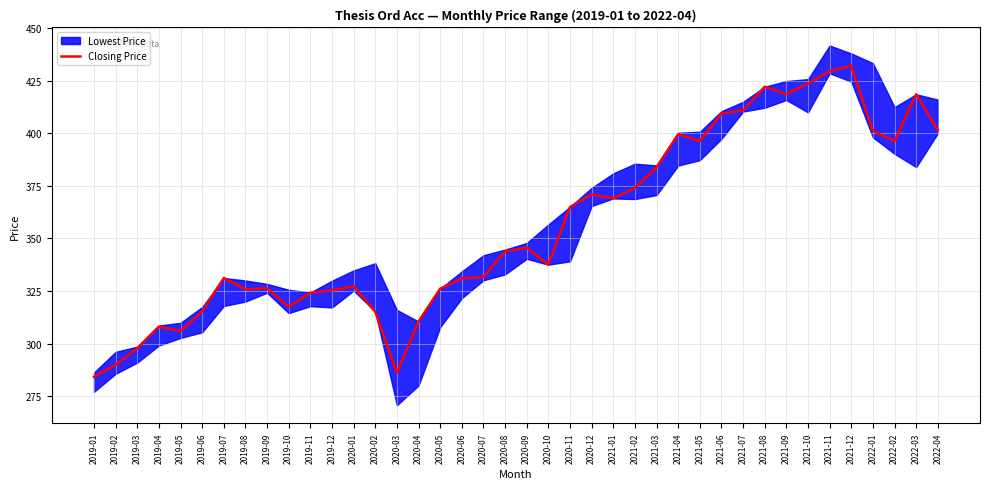

Is it true that the value at 2019-10 is 545.3?

False